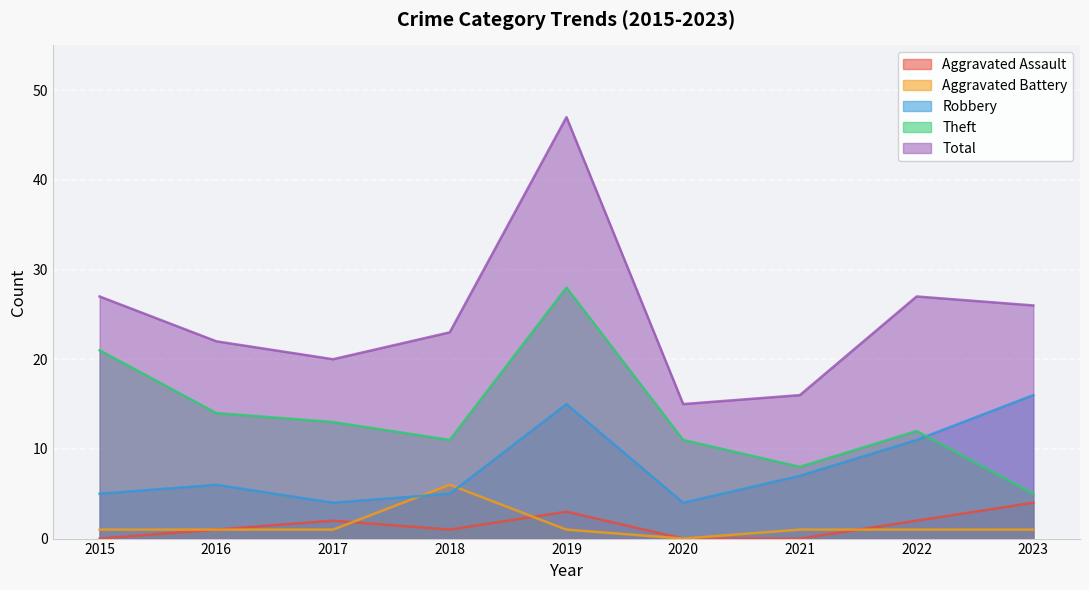

List the labels in order of Aggravated Battery value, largest first.

2018, 2015, 2016, 2017, 2019, 2021, 2022, 2023, 2020